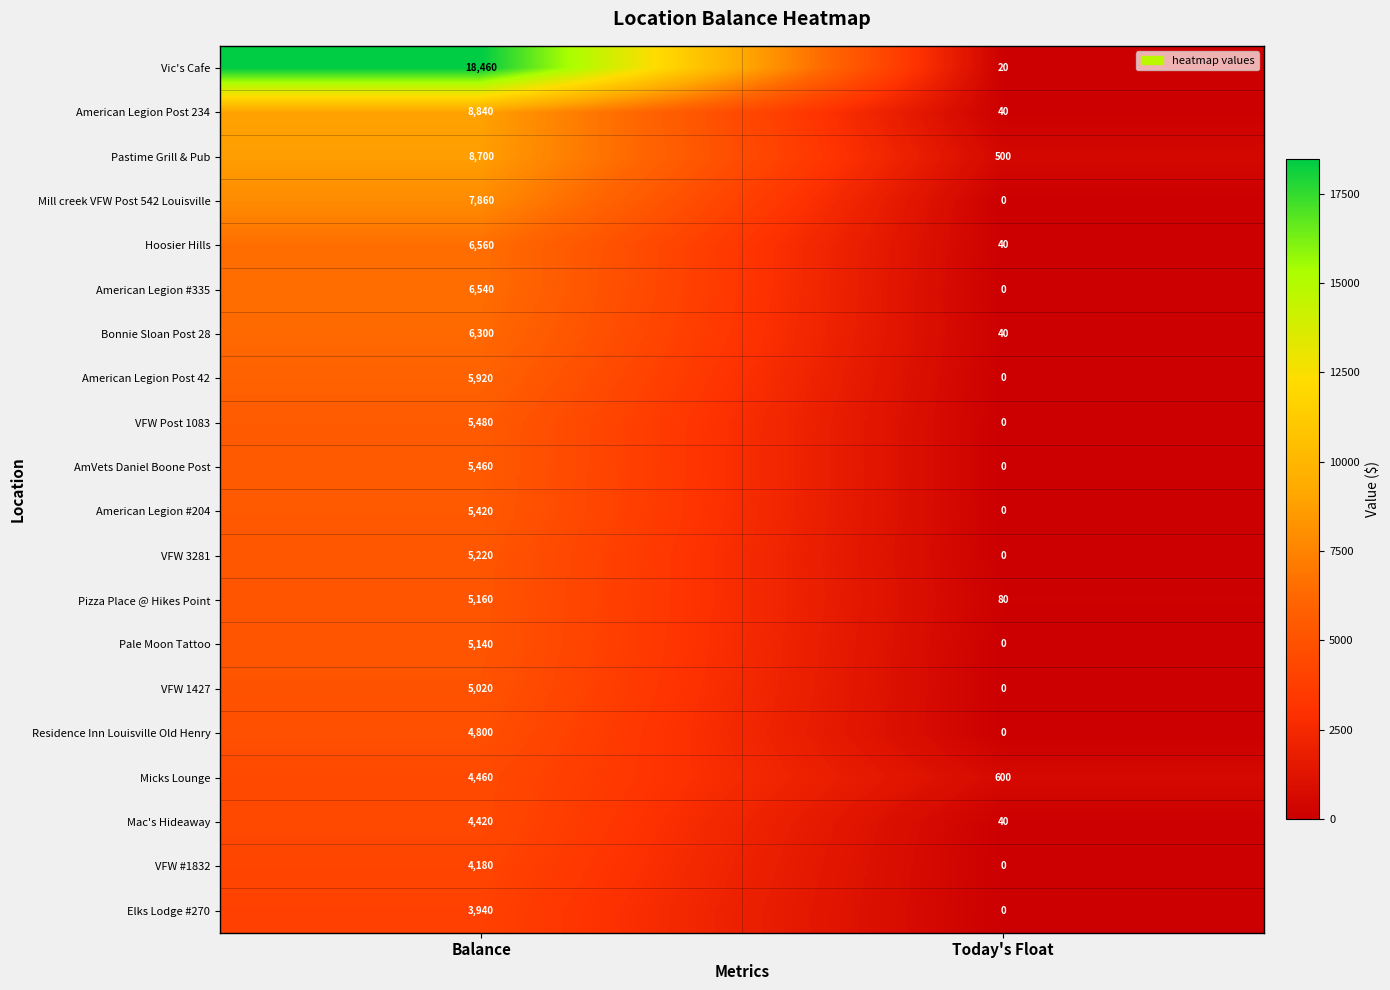

What is the difference between the Vic's Cafe values at Today's Float and Balance?

18440